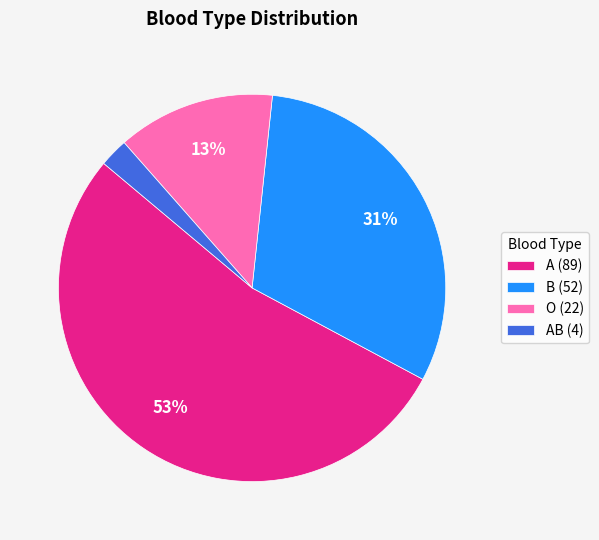

Which category accounts for the majority?

A (89)